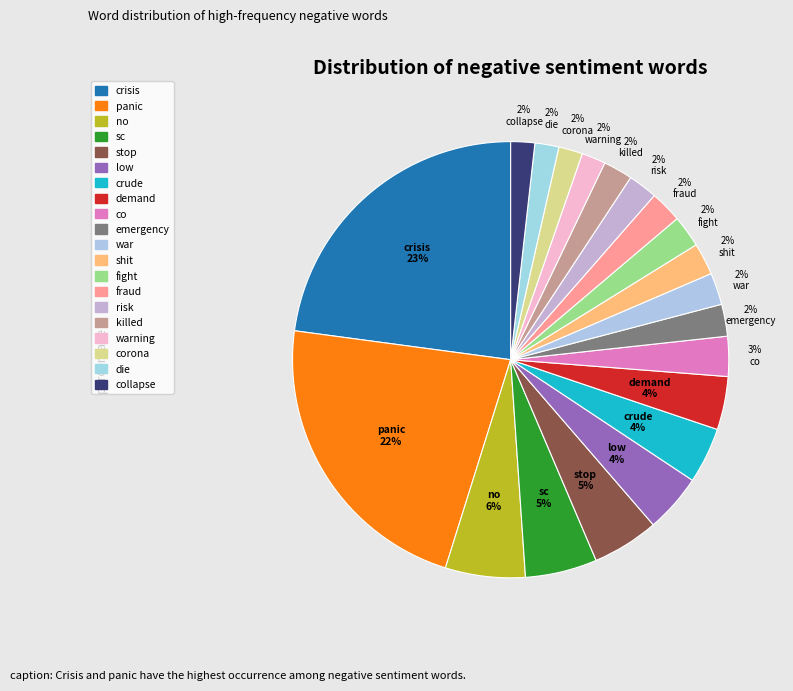

How many slices are in this pie chart?

20